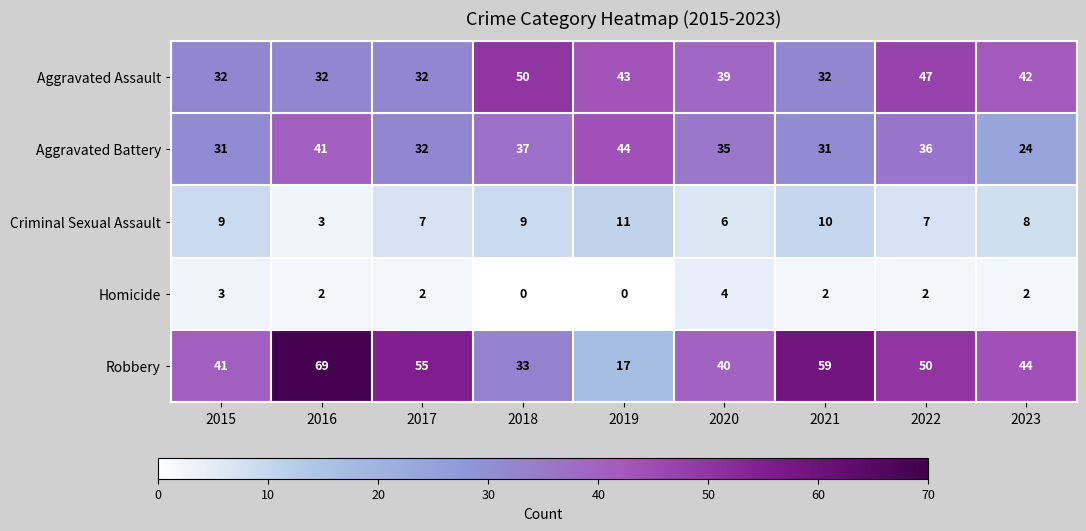

Which series has the largest total across all categories?

Robbery